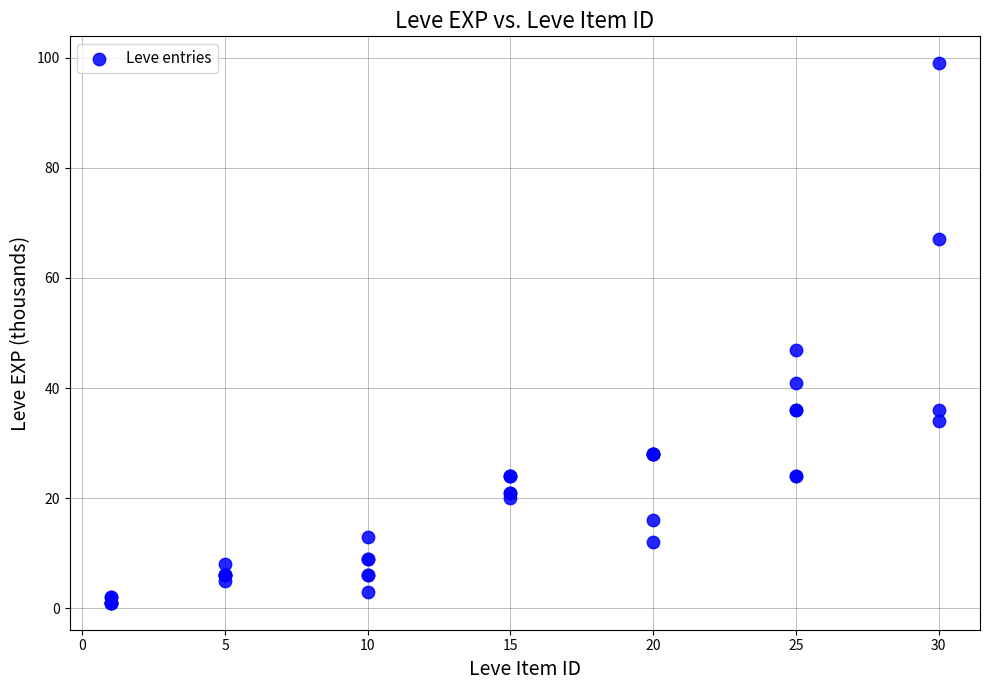

What Y value in the scatter plot is closest to 50?

47